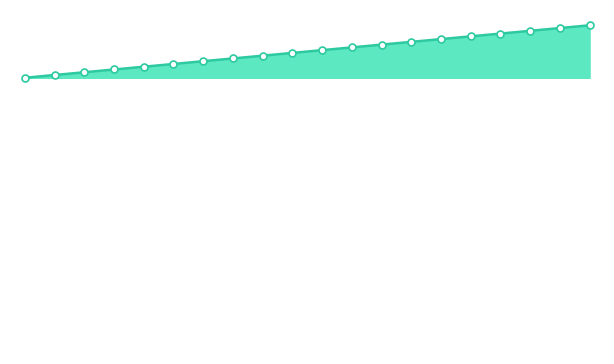

Does the chart have visible grid lines?

No